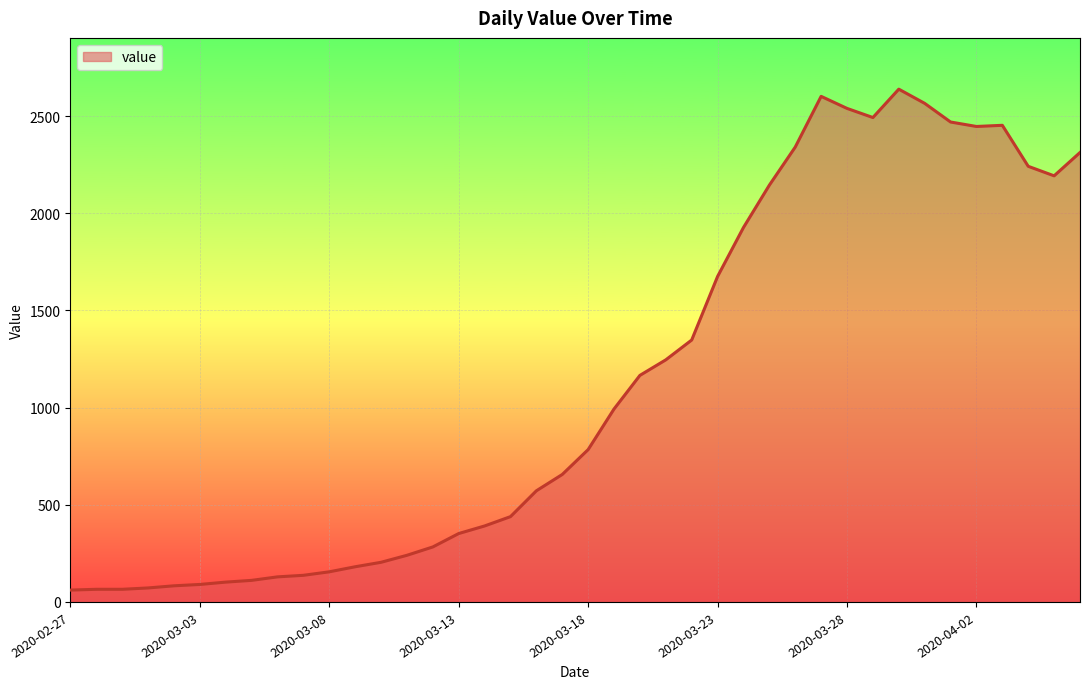

How many categories are shown in the chart?

40